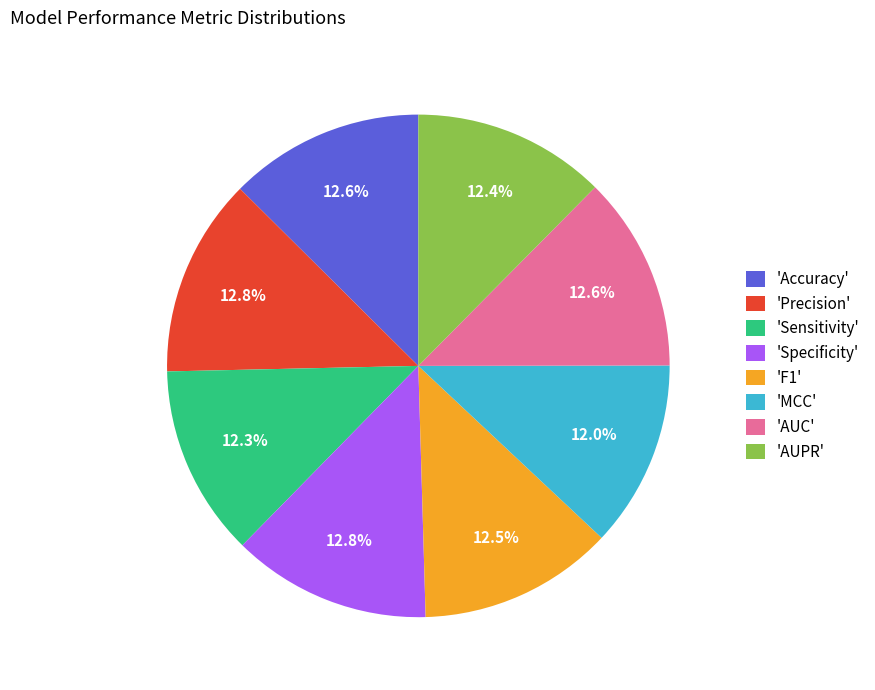

Combined, do 'Precision' and 'Specificity' account for over 50%?

No